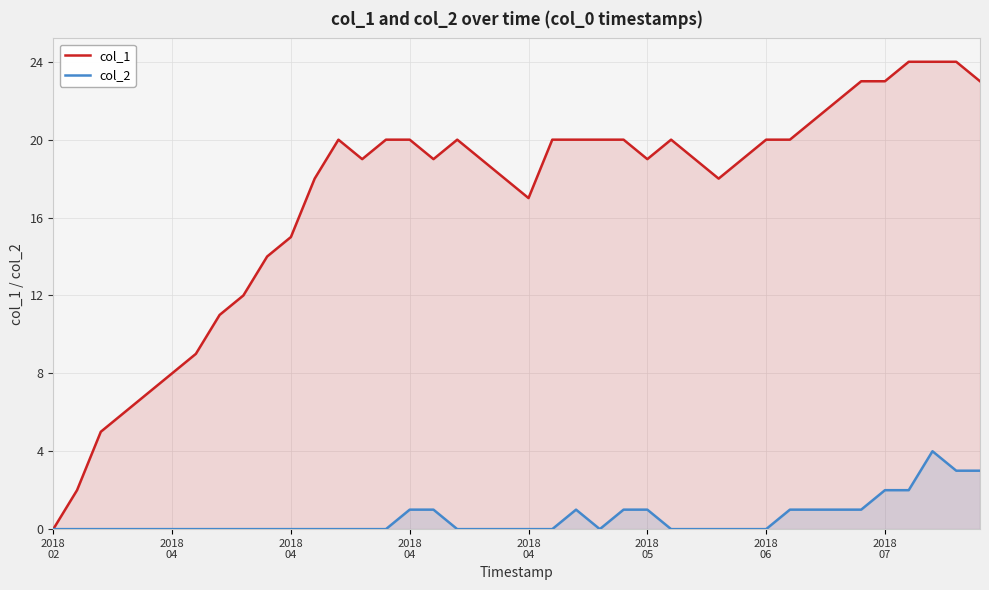

The value of col_2 at 33 is 1. True or false?

True